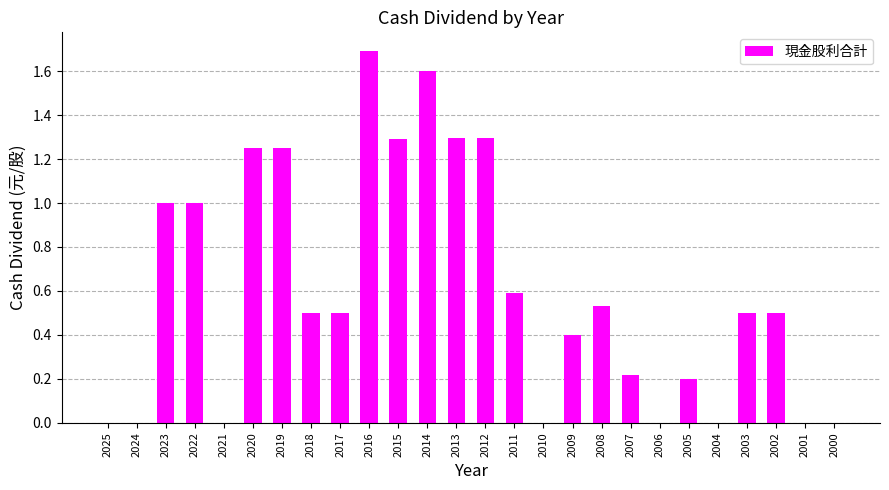

True or false: the data shows 1.0 at 2001.

False